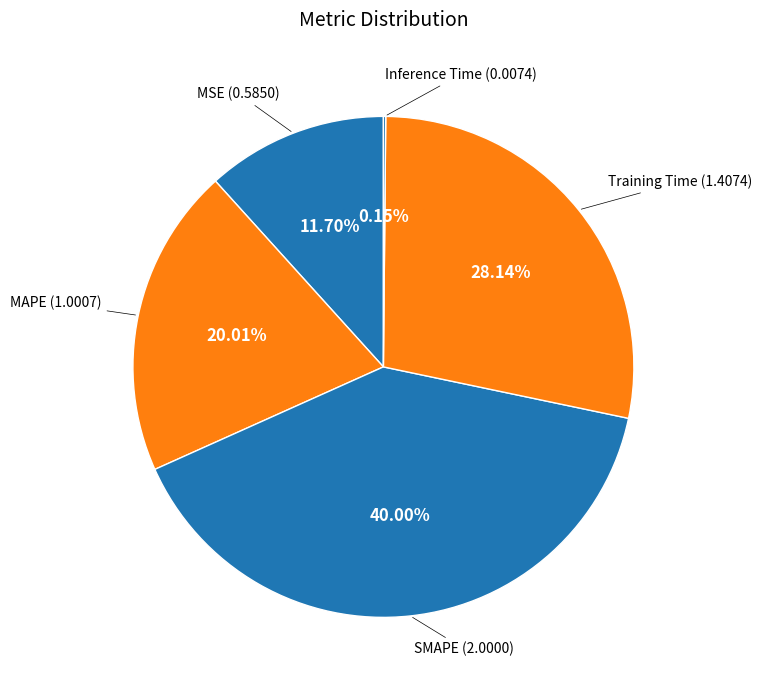

Combined, what portion of the pie is MSE and Training Time?

39.8%